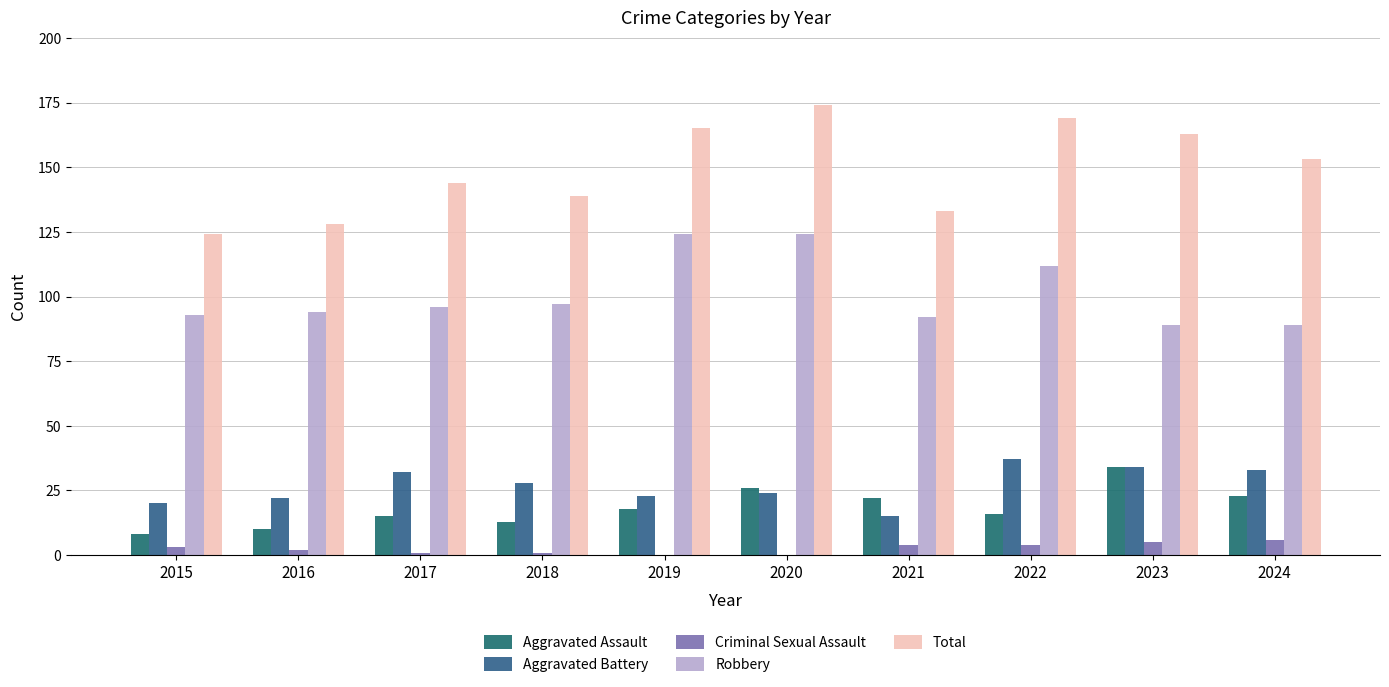

Is it true that Robbery equals 209 at 2019?

False